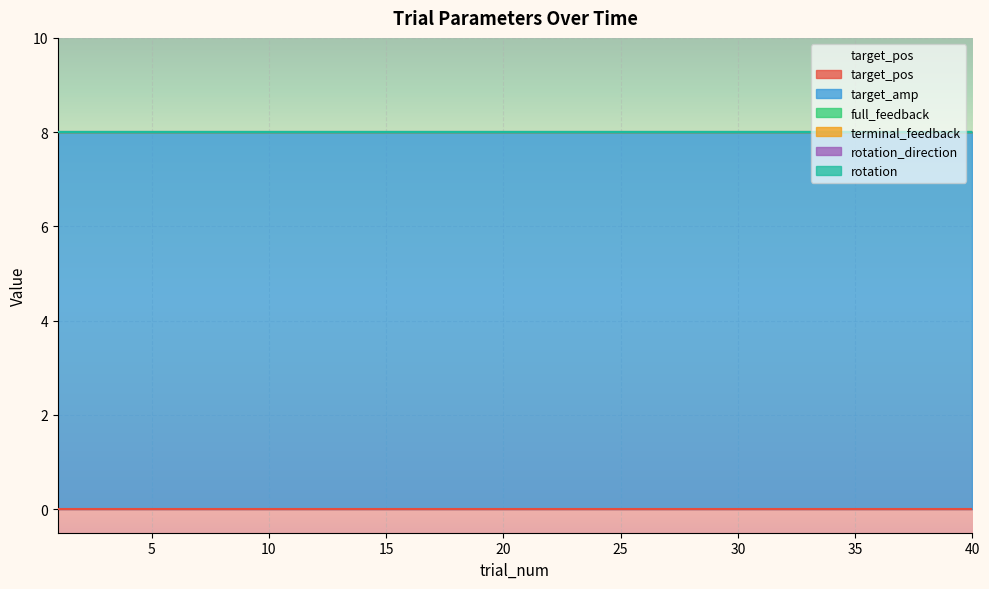

What are all the series names shown in the legend?

target_pos, target_amp, full_feedback, terminal_feedback, rotation_direction, rotation